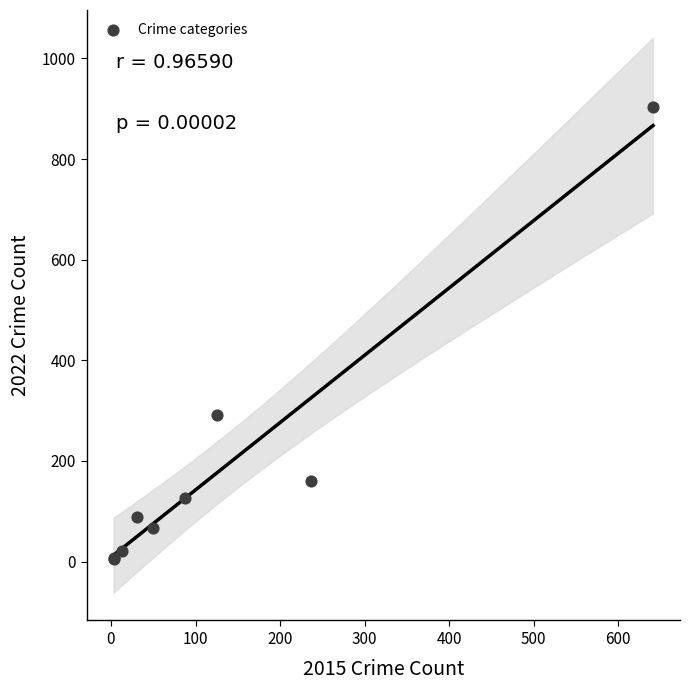

What Y value in the scatter plot is closest to 454?

292